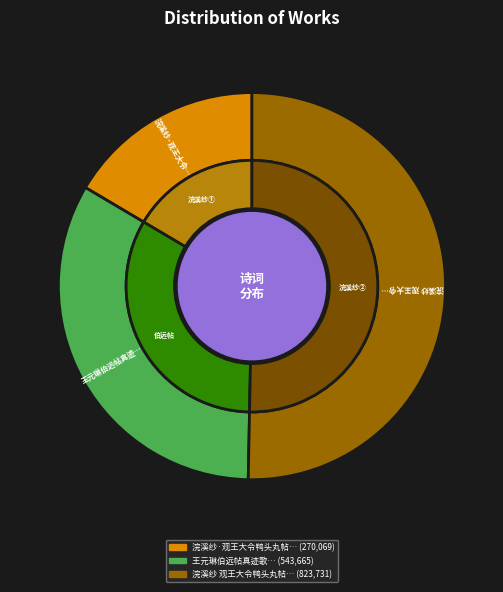

What is the ratio of the value at 浣溪纱·观王大令鸭头丸帖真迹，怀玉翁 to the value at 王元琳伯远帖真迹歌?

0.5